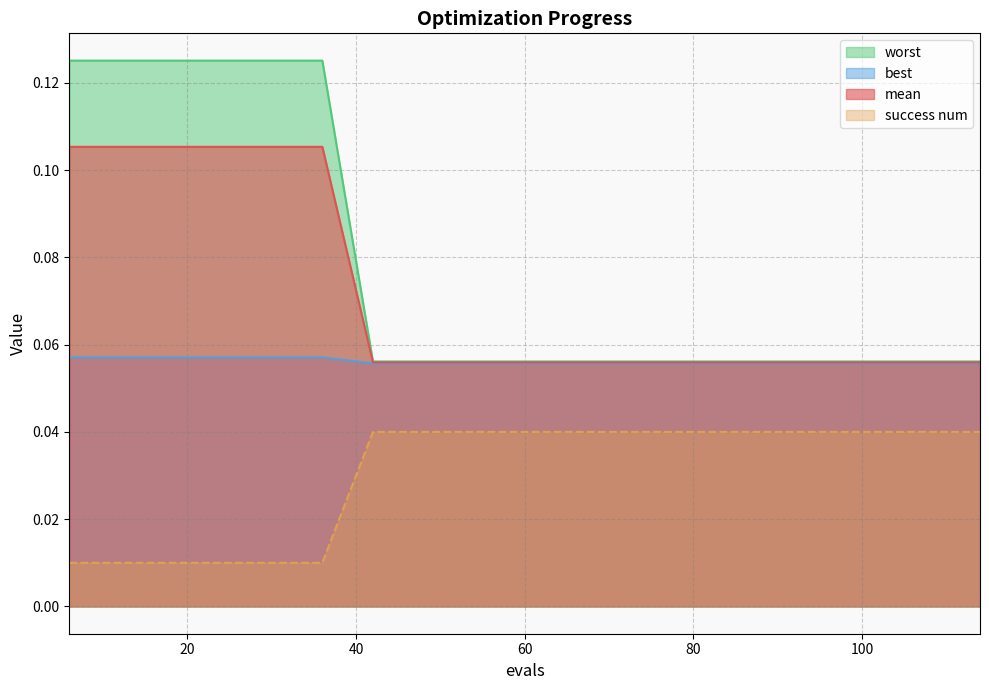

Count the number of categories in the chart.

19